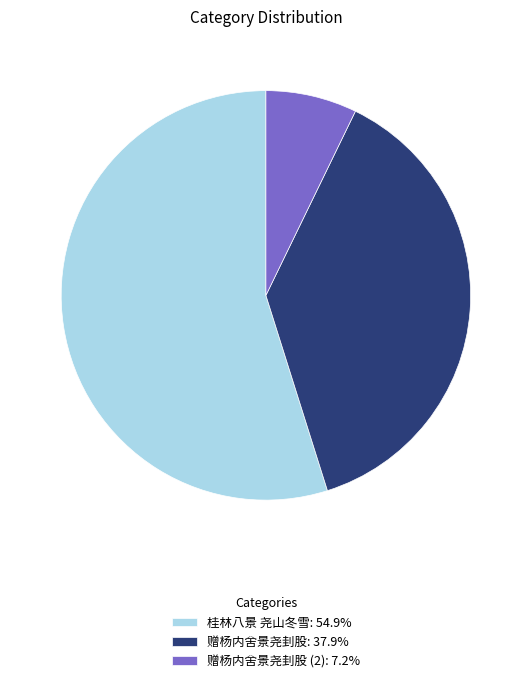

Is the sum of 桂林八景 尧山冬雪: 54.9% and 赠杨内舍景尧刲股: 37.9% greater than half?

Yes